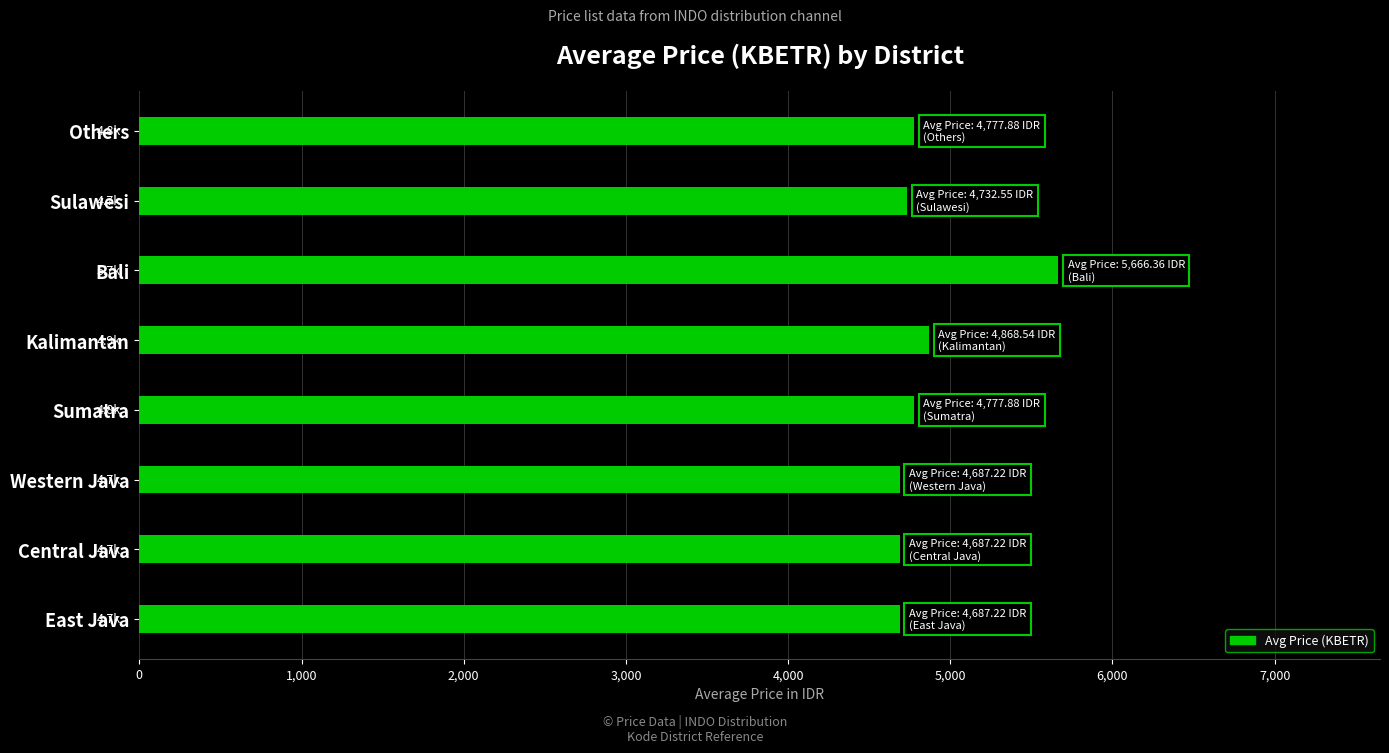

Does the chart contain any negative values?

No